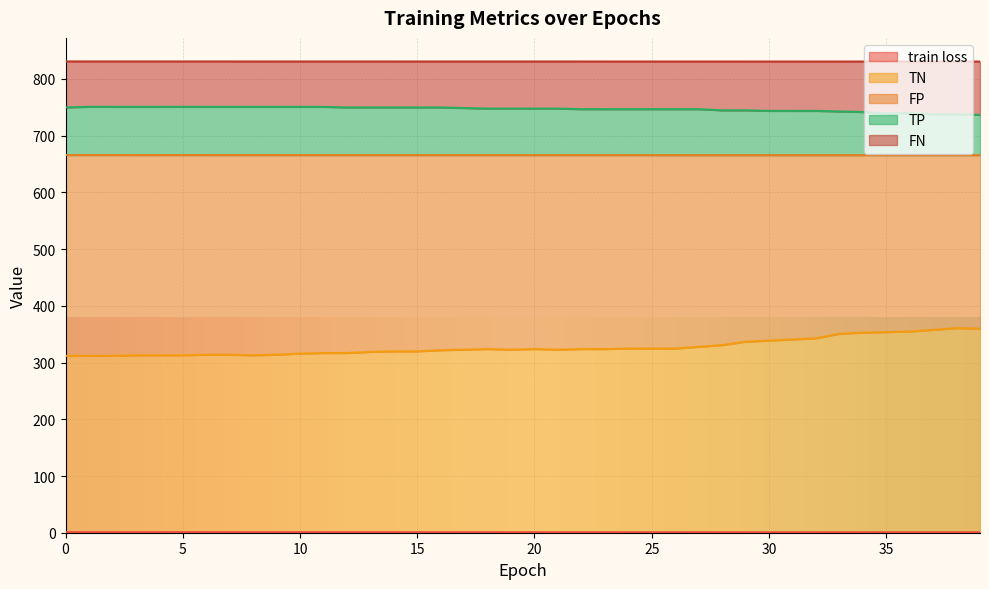

Which has a higher value, 28 or 30?

28